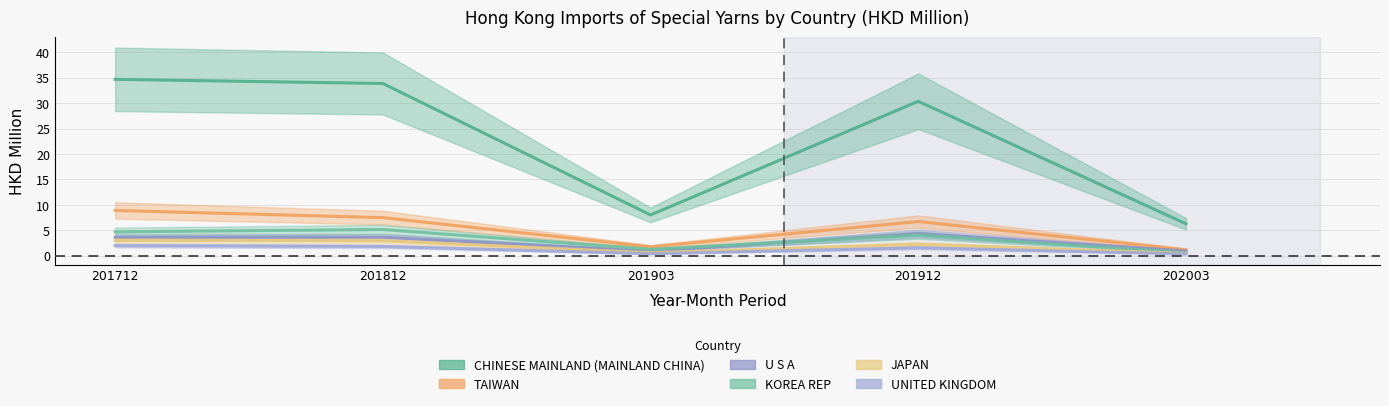

What is the minimum value shown in the chart?

0.4